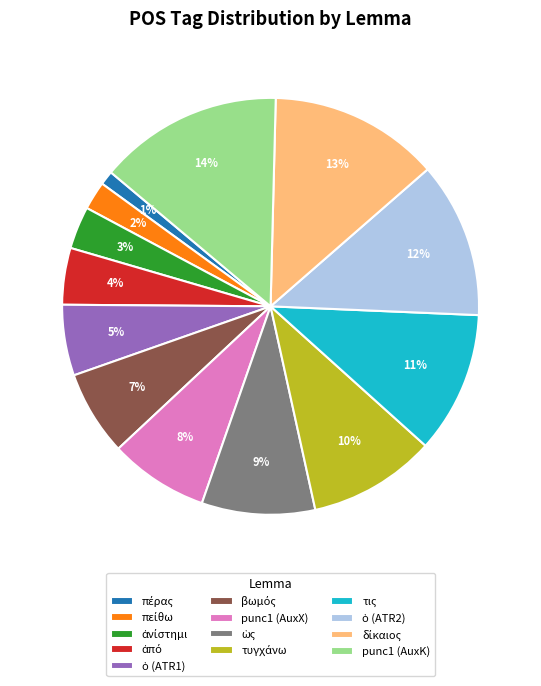

Which category has the biggest portion of the pie?

punc1 (AuxK)